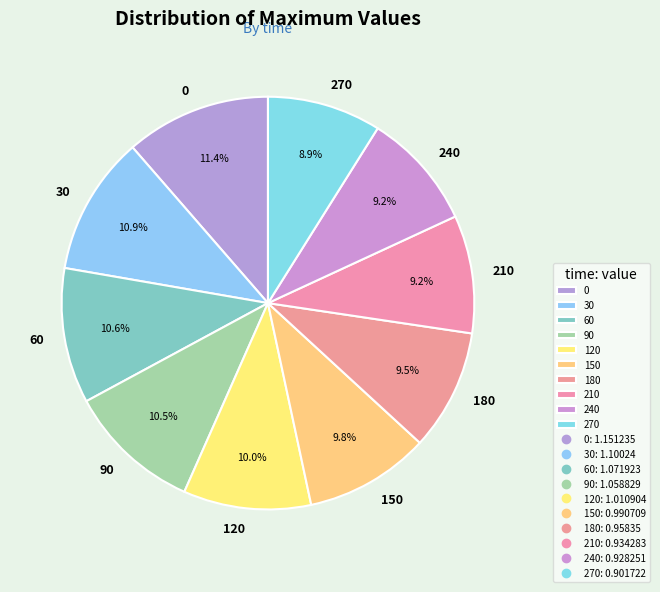

Is it true that 240 is 9% of the pie?

True